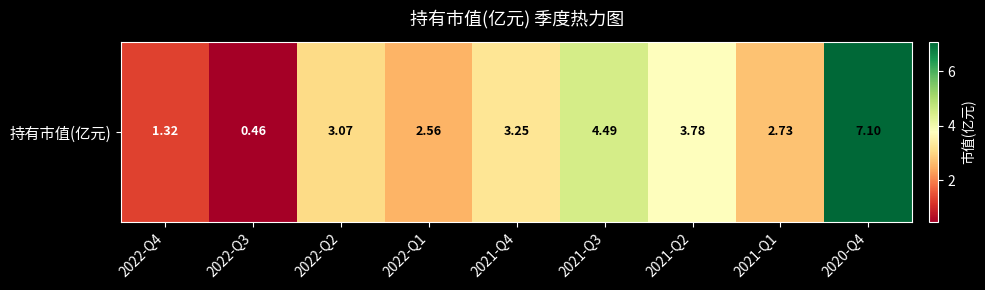

Reading left to right, extract all data points from this chart.

2022-Q4=1.3	2022-Q3=0.5	2022-Q2=3.1	2022-Q1=2.6	2021-Q4=3.2	2021-Q3=4.5	2021-Q2=3.8	2021-Q1=2.7	2020-Q4=7.1